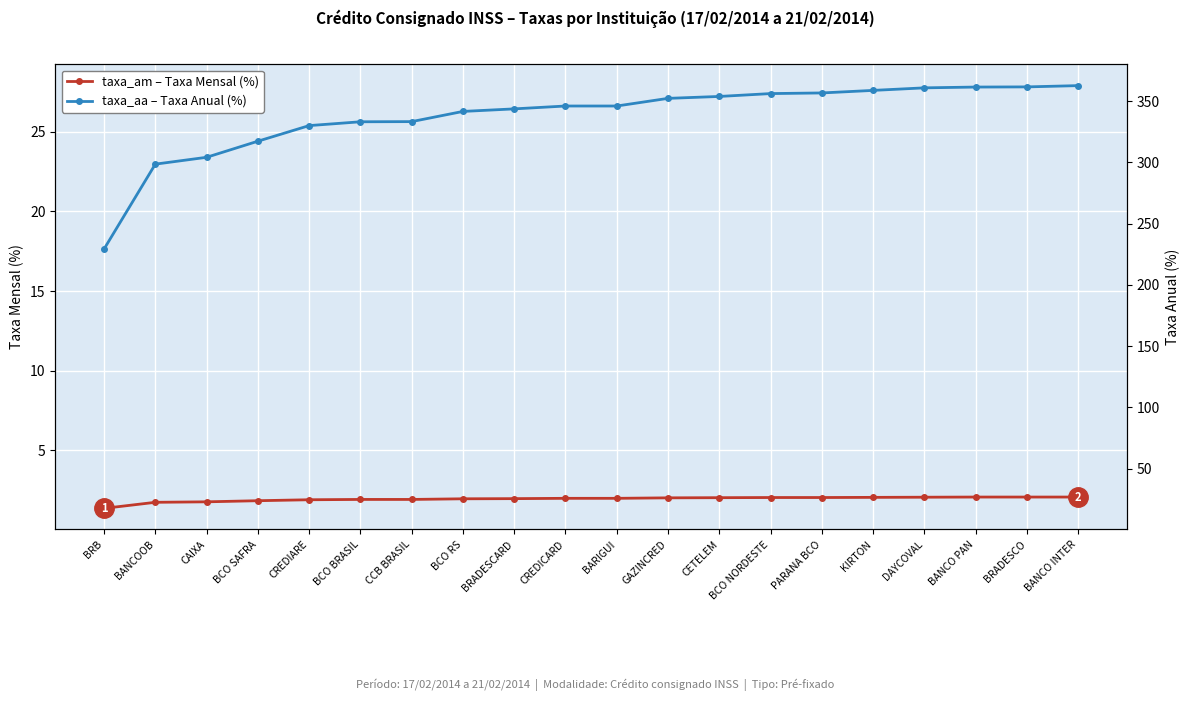

What is the label of the 9th point from the right?

GAZINCRED